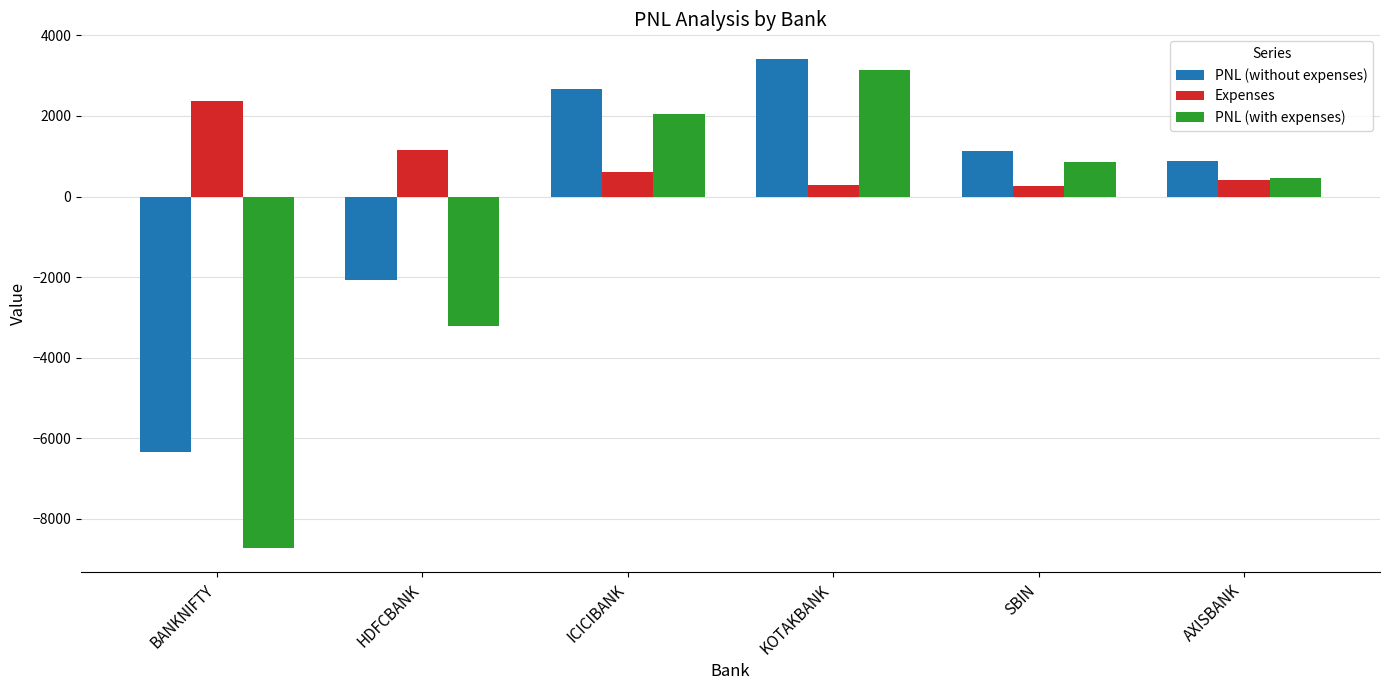

What are all the series names shown in the legend?

PNL (without expenses), Expenses, PNL (with expenses)